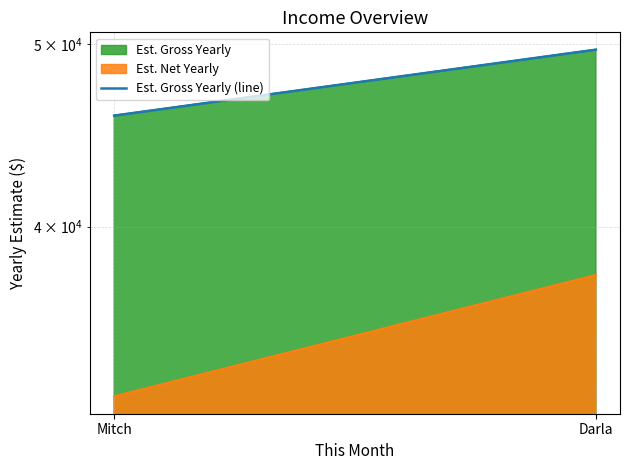

What is the difference between the values at Darla and Mitch?

3848